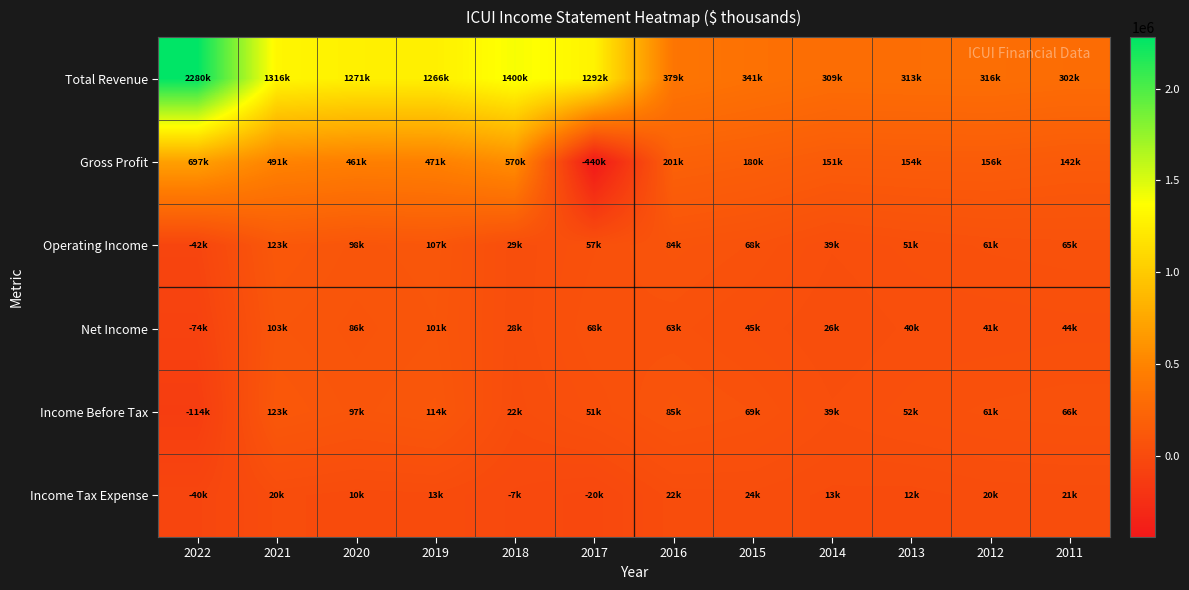

Reading left to right, list all the values displayed in this chart.

Total Revenue: 2022=2280000	2021=1316300	2020=1271000	2019=1266200	2018=1400000	2017=1292600	2016=379400	2015=341700	2014=309300	2013=313700	2012=316900	2011=302200
Gross Profit: 2022=697800	2021=491500	2020=461500	2019=471900	2018=570000	2017=-440400	2016=201400	2015=180800	2014=151400	2013=154700	2012=156500	2011=142400
Operating Income: 2022=-42900	2021=123200	2020=98200	2019=107400	2018=29800	2017=57600	2016=84400	2015=68600	2014=39000	2013=51900	2012=61300	2011=65200
Net Income: 2022=-74300	2021=103100	2020=86900	2019=101000	2018=28800	2017=68600	2016=63100	2015=45000	2014=26300	2013=40400	2012=41300	2011=44700
Income Before Tax: 2022=-114400	2021=123200	2020=97500	2019=114700	2018=22400	2017=51300	2016=85200	2015=69700	2014=39800	2013=52700	2012=61800	2011=66400
Income Tax Expense: 2022=-40100	2021=20100	2020=10600	2019=13700	2018=-7200	2017=-20400	2016=22100	2015=24700	2014=13500	2013=12300	2012=20600	2011=21800